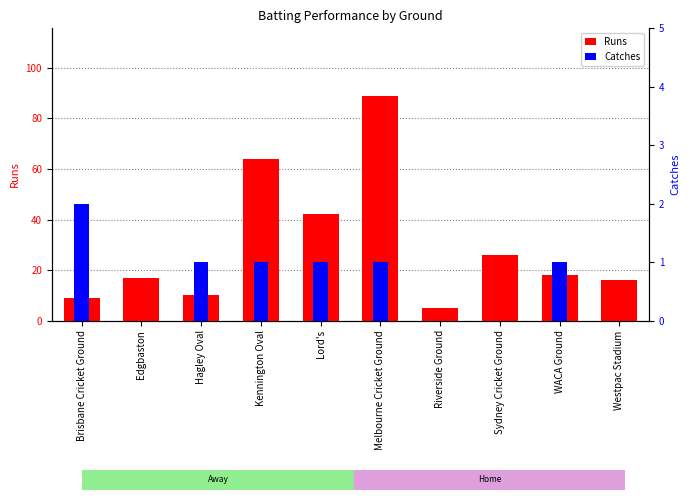

Is it true that Catches equals 2 at Brisbane Cricket Ground?

True